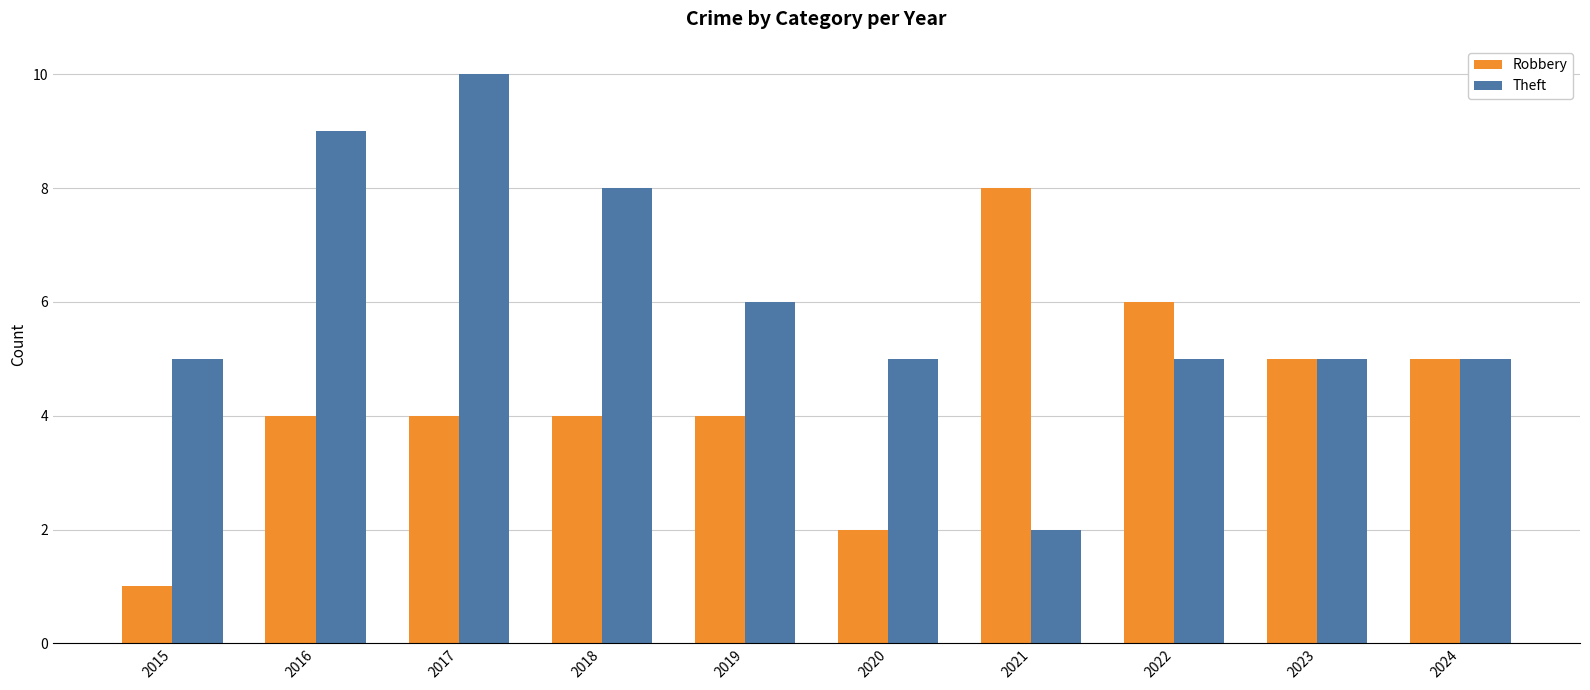

What is the difference between the Theft values at 2020 and 2021?

3